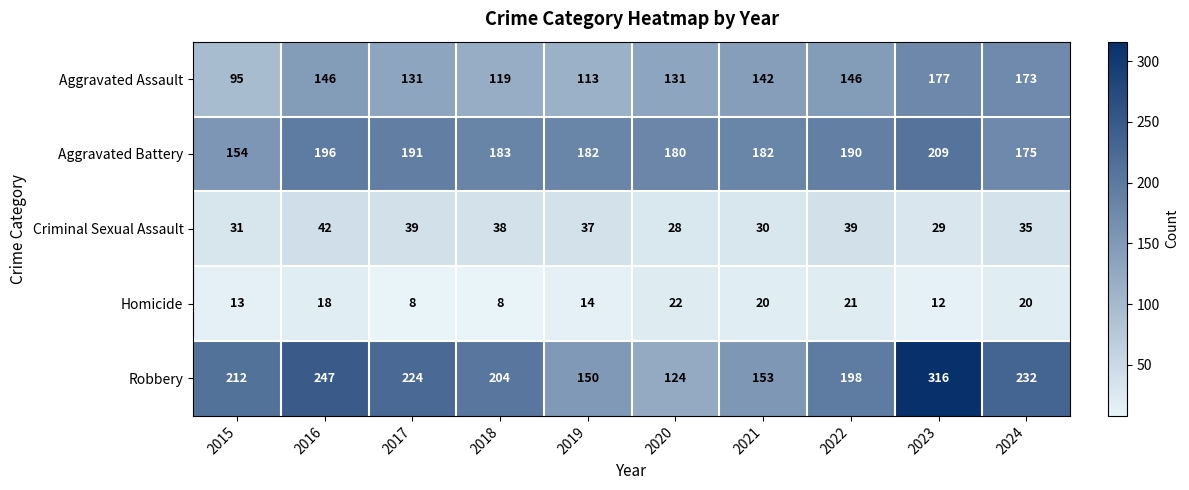

What is the maximum value shown in the chart?

316